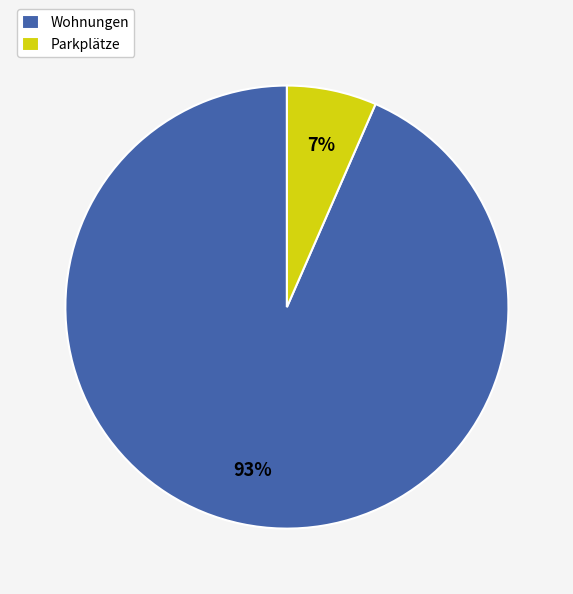

What is the smallest slice in the pie chart?

Parkplätze